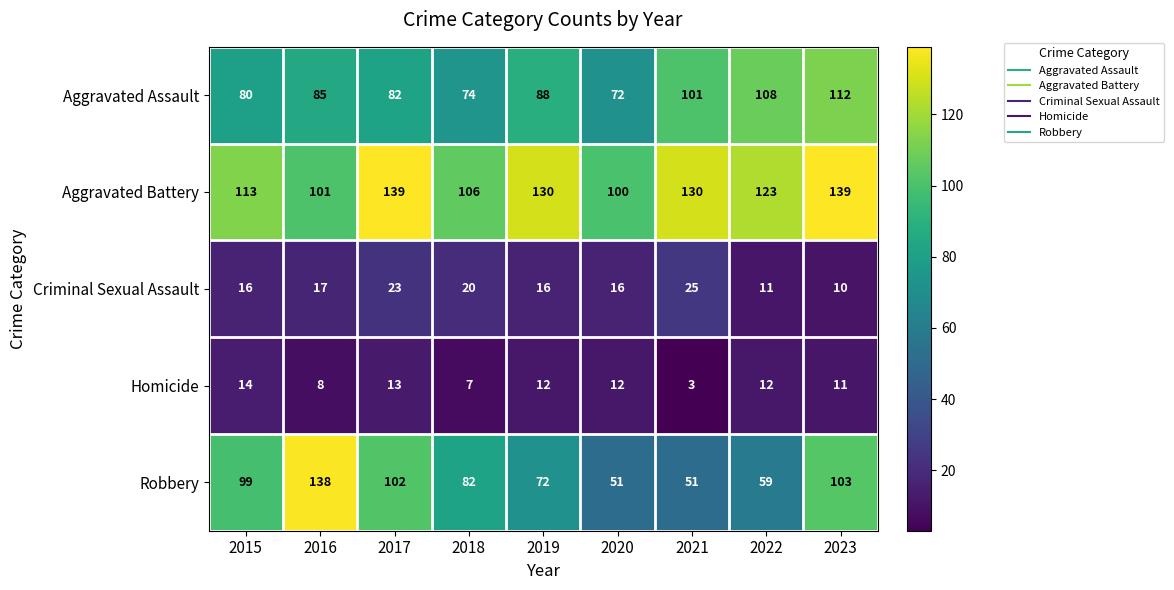

What is the average value of the Homicide series?

10